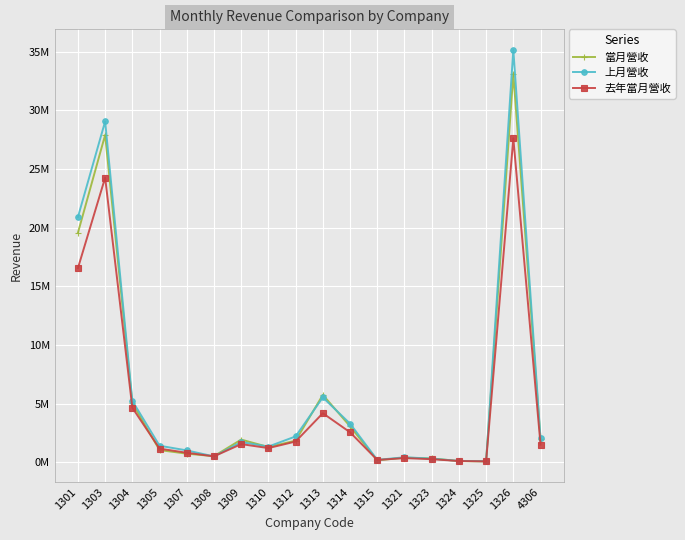

At which category does 上月營收 reach its first local peak?

1303